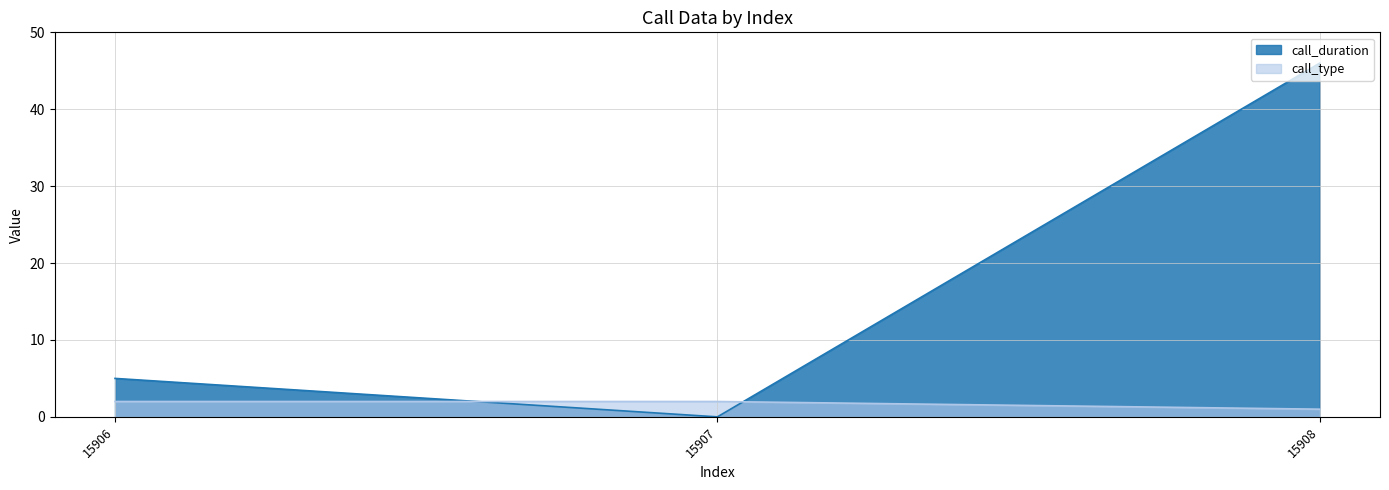

Reading right to left, extract all data points from this chart.

call_duration: 15908=46	15907=0	15906=5
call_type: 15908=1	15907=2	15906=2